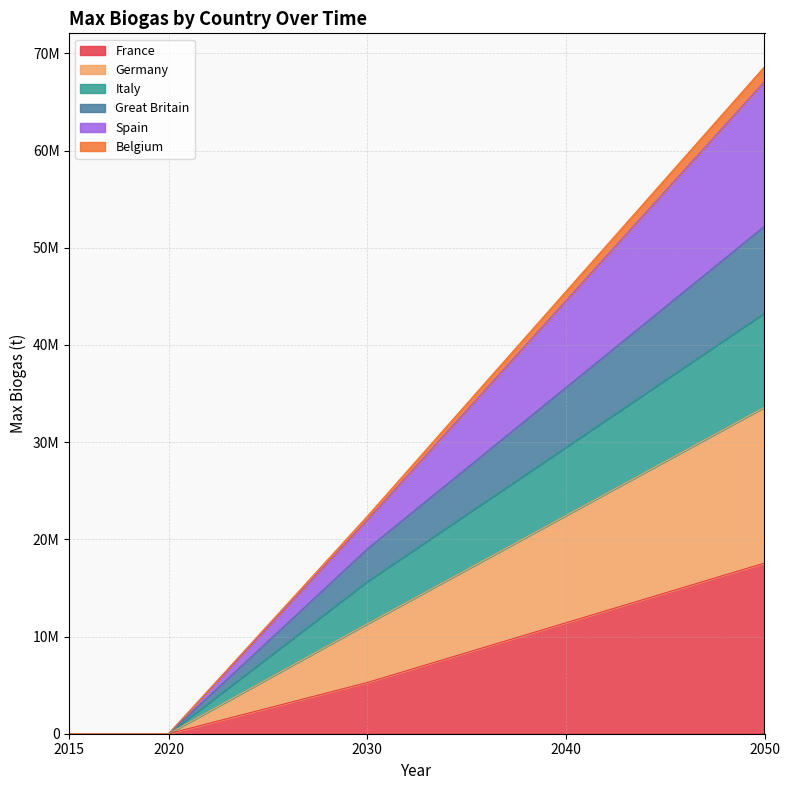

At which category is the sum across all series the highest?

2050